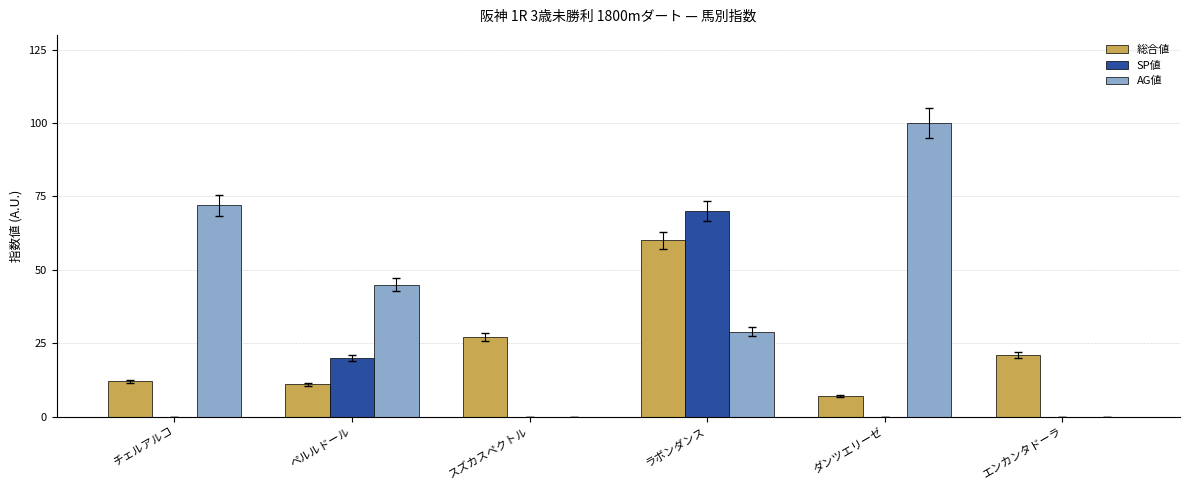

Reading left to right, transcribe all the data shown in this chart.

総合値: チェルアルコ=12	ペルルドール=11	スズカスペクトル=27	ラボンダンス=60	ダンツエリーゼ=7	エンカンタドーラ=21
SP値: チェルアルコ=0	ペルルドール=20	スズカスペクトル=0	ラボンダンス=70	ダンツエリーゼ=0	エンカンタドーラ=0
AG値: チェルアルコ=72	ペルルドール=45	スズカスペクトル=0	ラボンダンス=29	ダンツエリーゼ=100	エンカンタドーラ=0